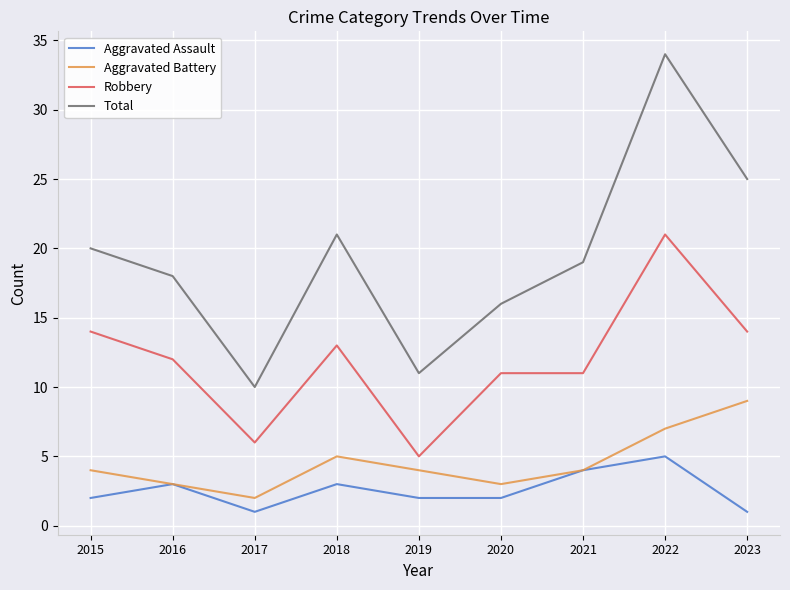

Is it true that Total equals 34 at 2022?

True